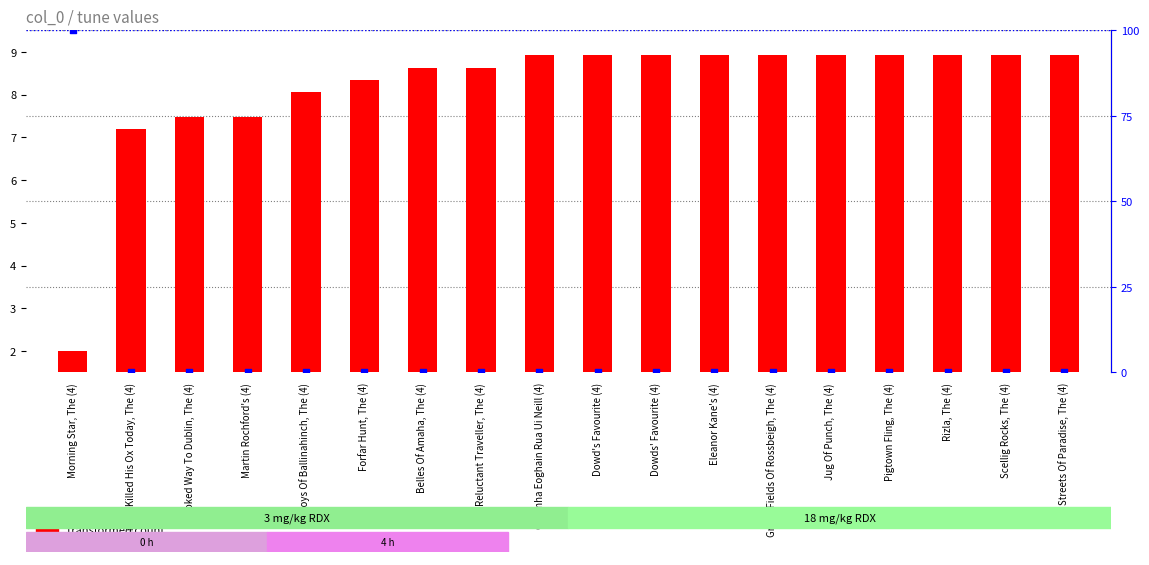

Is the value of percentile rank within the sample at Forfar Hunt, The (4) greater than the value of transformed count at Scellig Rocks, The (4)?

No